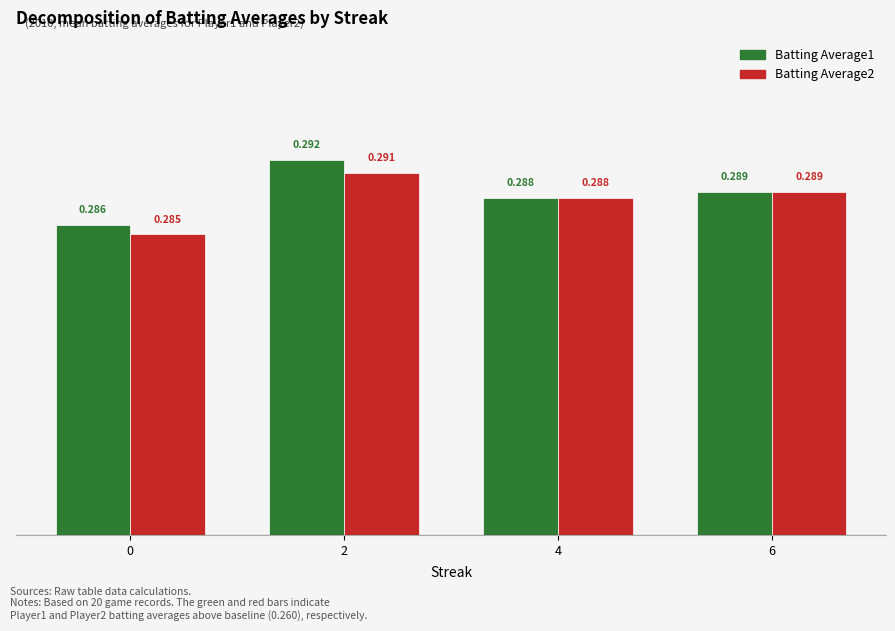

Which series has the widest spread of values?

Batting Average1